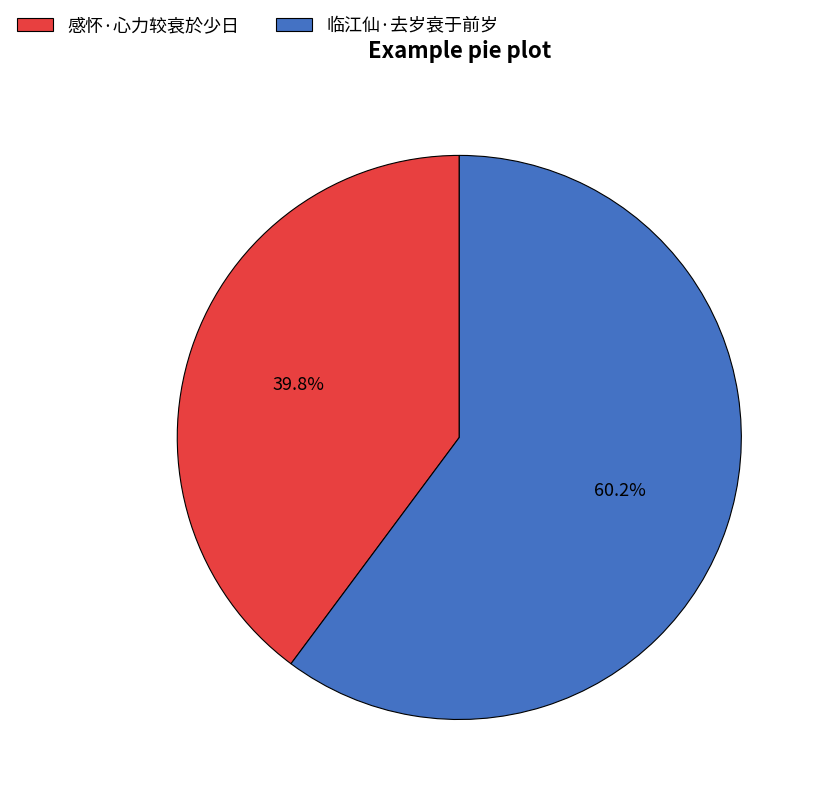

Is it true that 感怀·心力较衰於少日 is 47% of the pie?

False